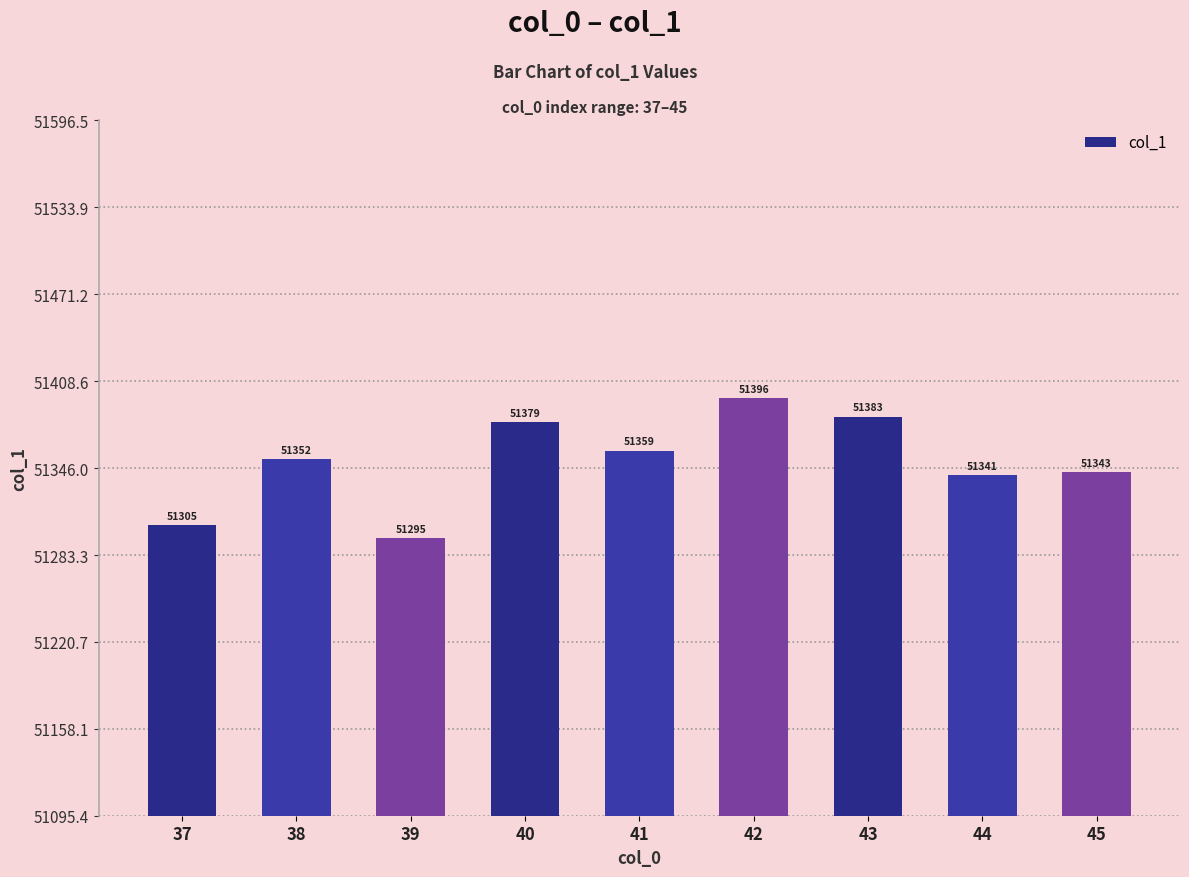

List the labels in order of value, smallest first.

39, 37, 44, 45, 38, 41, 40, 43, 42